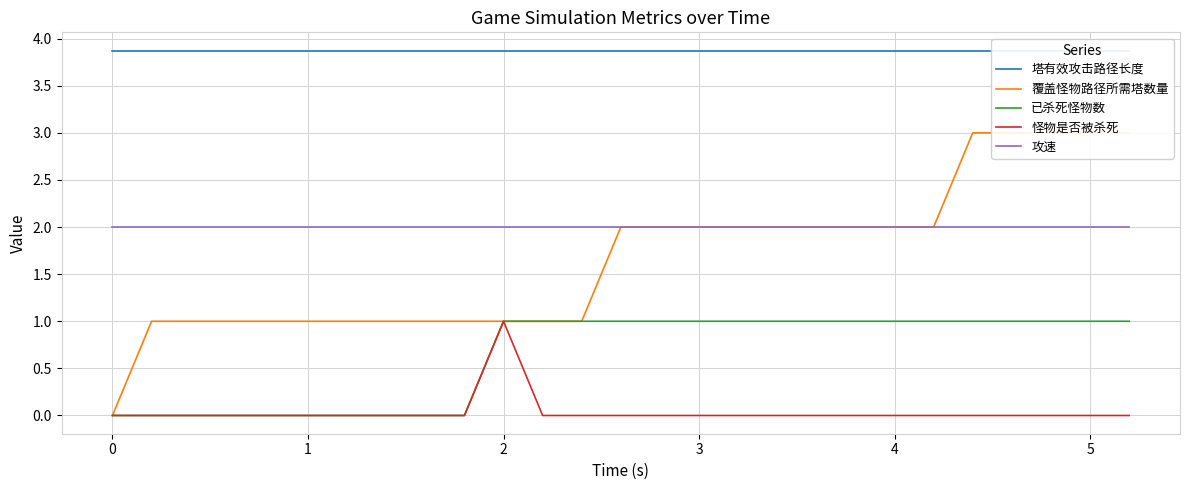

True or false: 攻速 and 塔有效攻击路径长度 cross at least once.

False